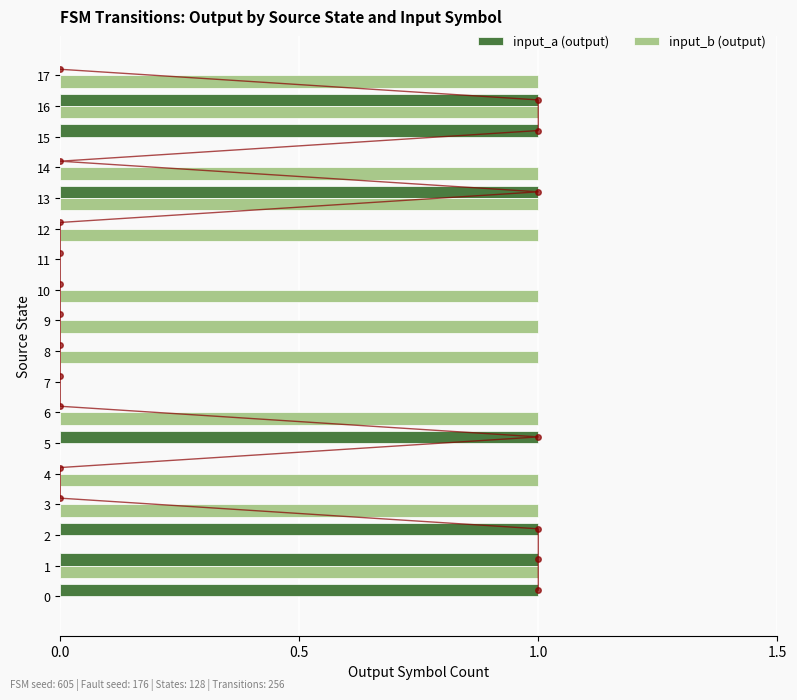

True or false: input_a (output) has a value of 0 at 10.

True